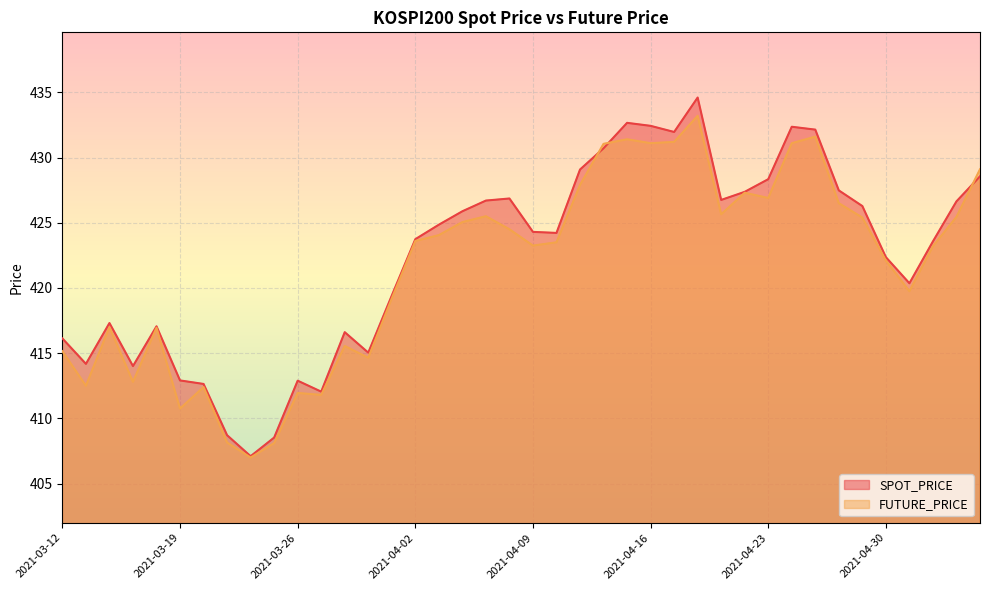

The FUTURE_PRICE series shows 433.2 at 2021-04-20. True or false?

True